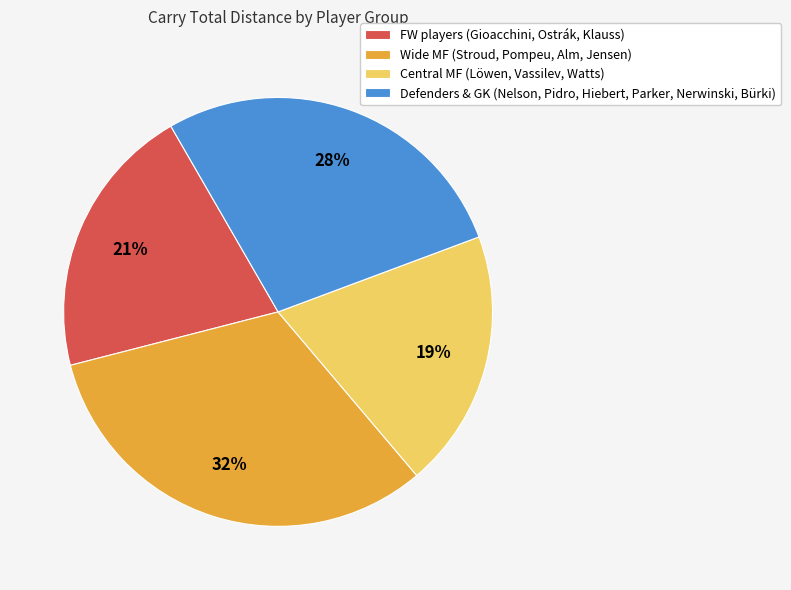

To the nearest percent, what is the average slice percentage?

25%